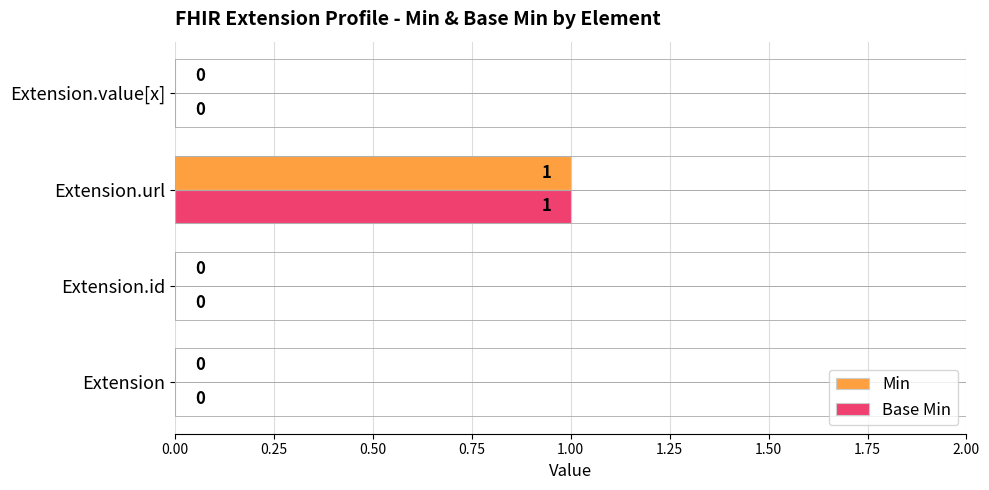

How many Base Min values are between 0 and 1?

4